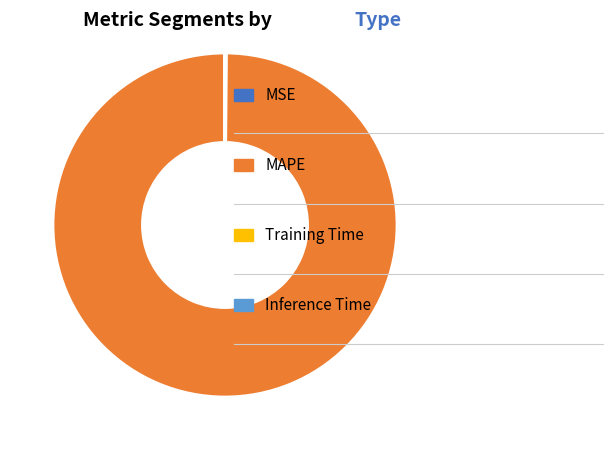

Is there any slice that represents more than half of the pie?

Yes